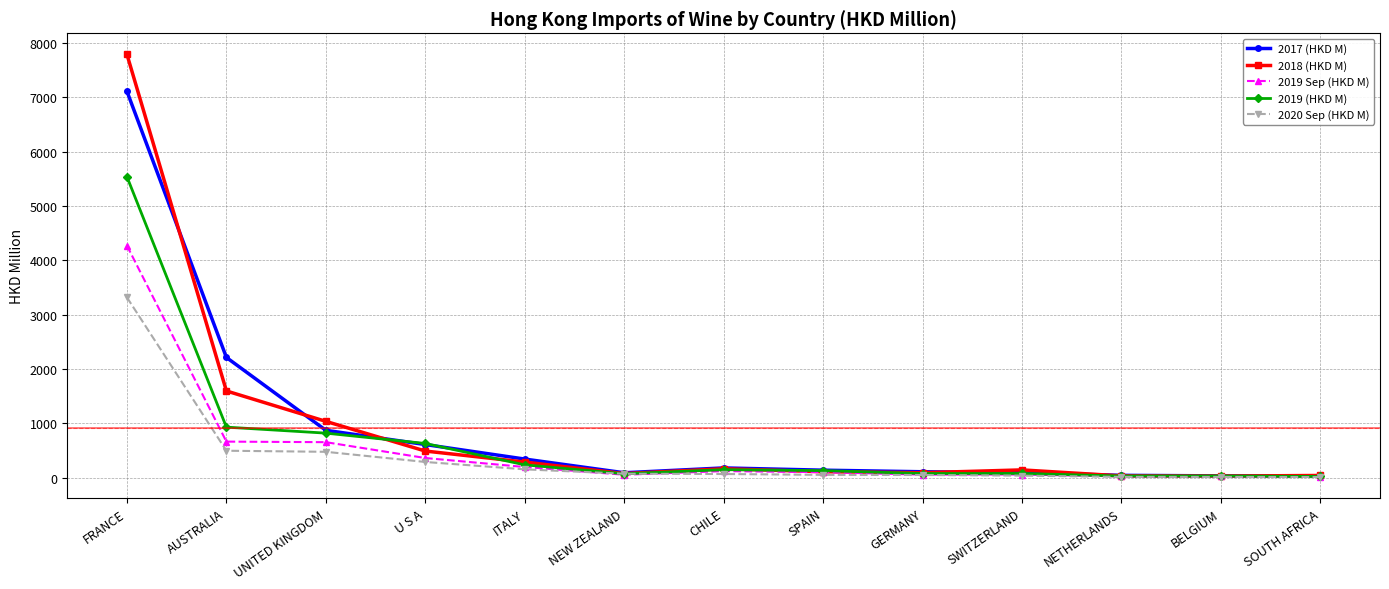

At which label is 2018 (HKD M) closest to 3909?

AUSTRALIA